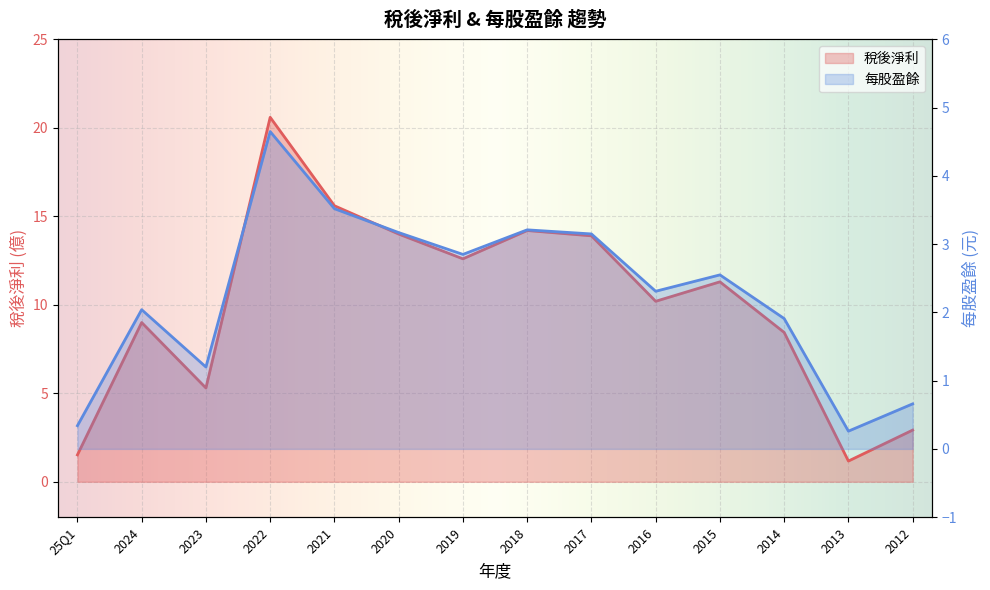

Rank the series at 2017 from lowest to highest value.

每股盈餘, 稅後淨利